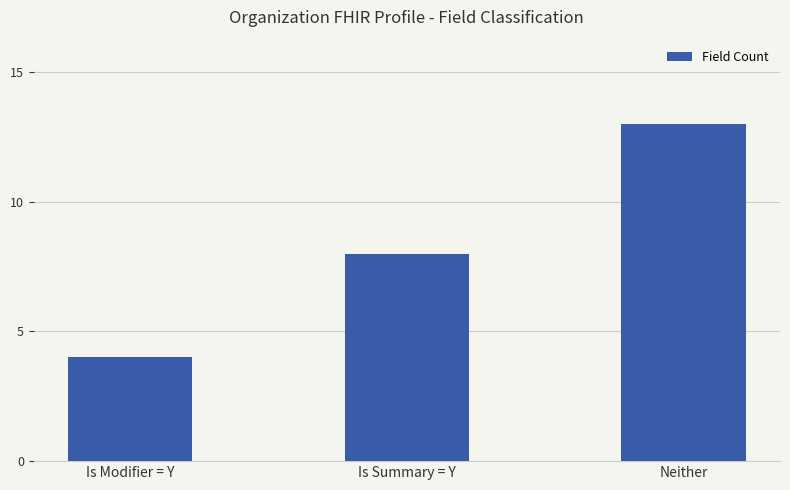

Between Is Modifier = Y and Is Summary = Y, which is larger?

Is Summary = Y